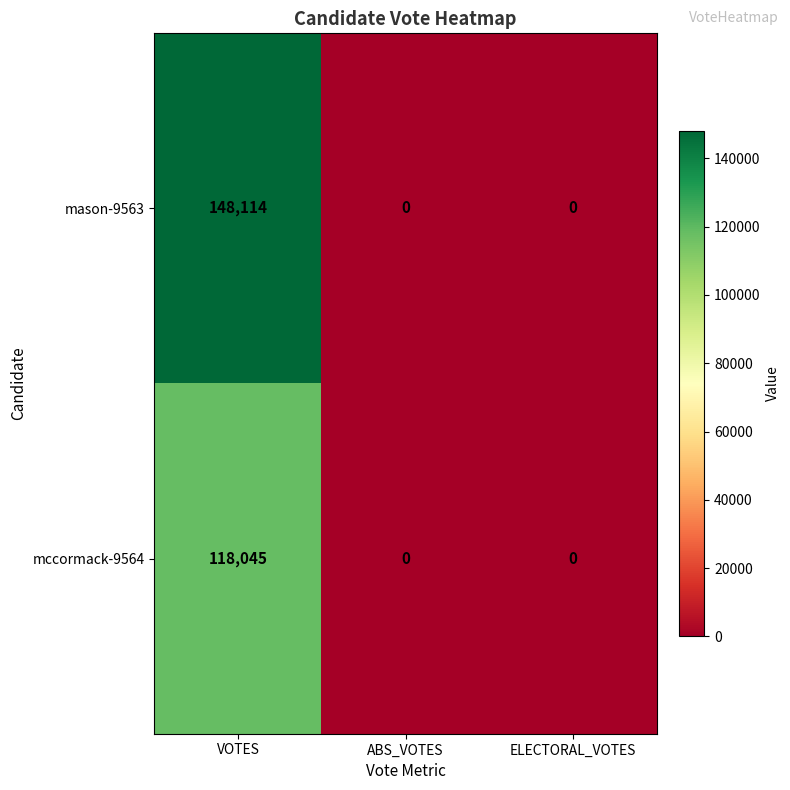

Which series has the largest range (max minus min)?

mason-9563